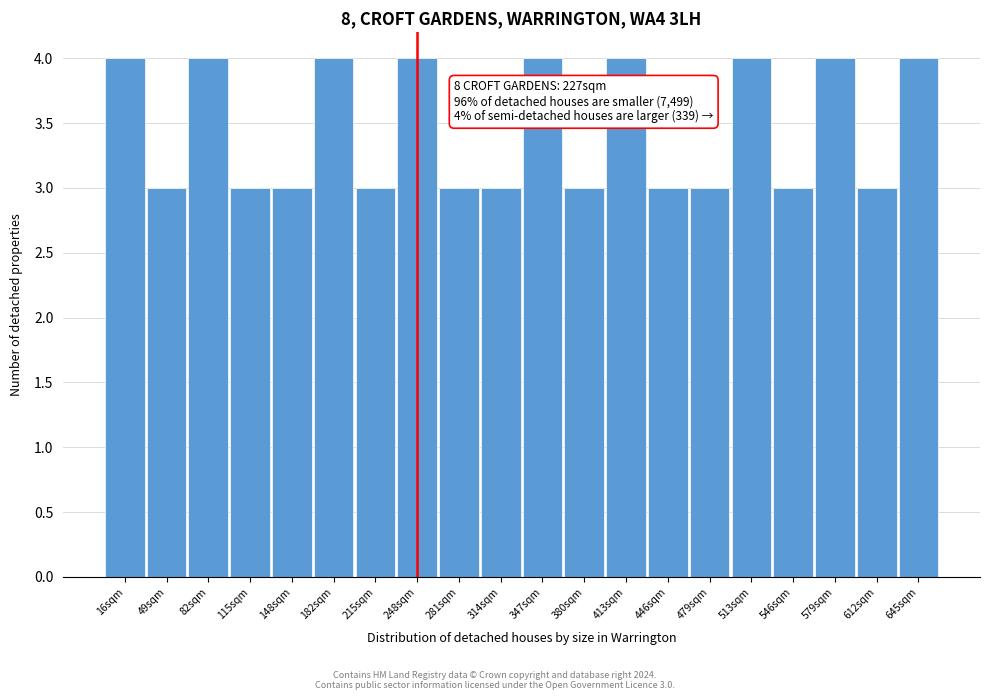

Reading left to right, transcribe all the data shown in this chart.

16sqm=4	49sqm=3	82sqm=4	115sqm=3	148sqm=3	182sqm=4	215sqm=3	248sqm=4	281sqm=3	314sqm=3	347sqm=4	380sqm=3	413sqm=4	446sqm=3	479sqm=3	513sqm=4	546sqm=3	579sqm=4	612sqm=3	645sqm=4